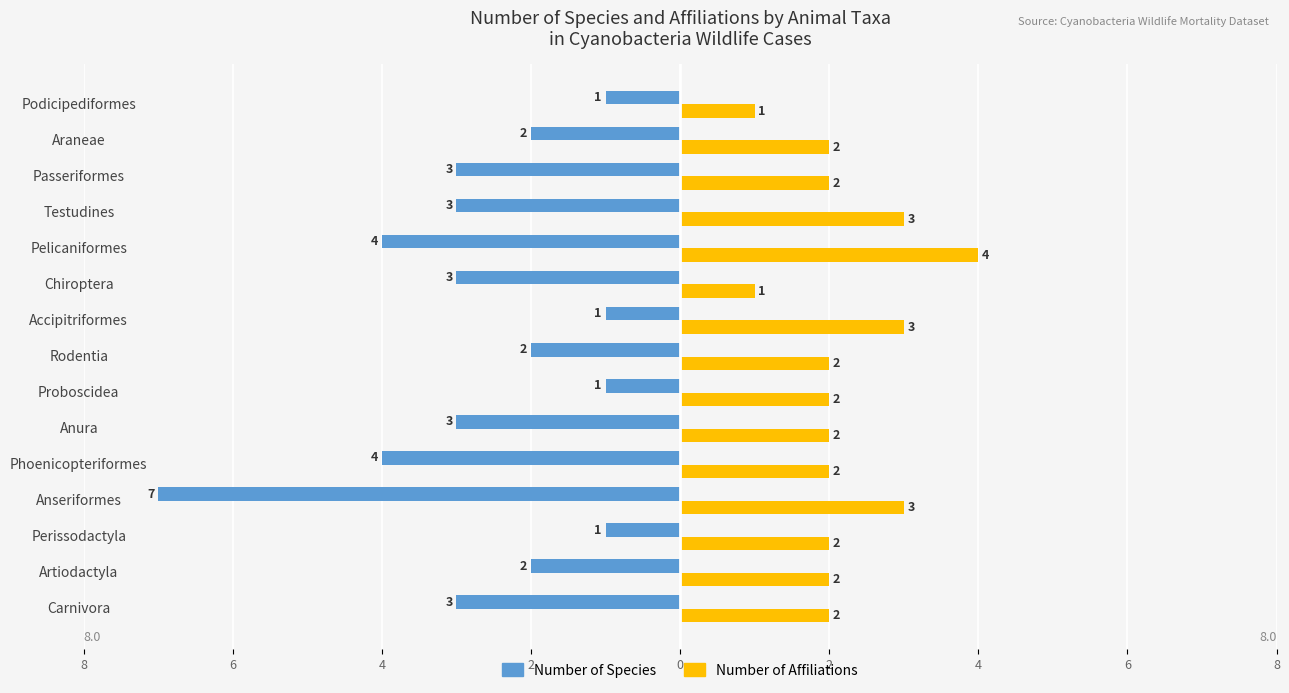

What are all the series names shown in the legend?

Number of Species, Number of Affiliations